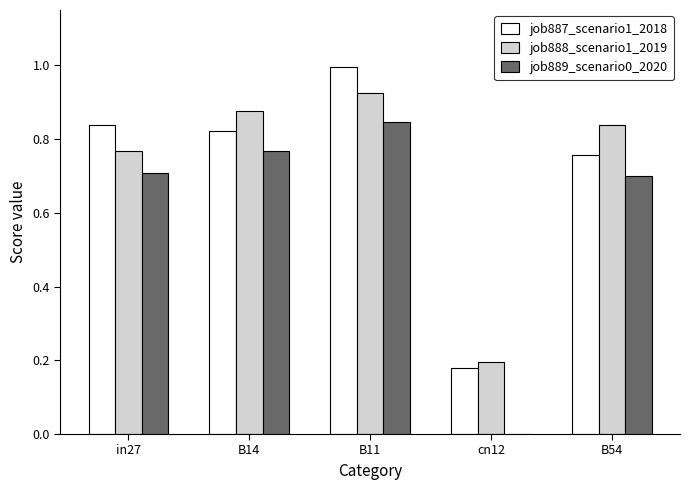

What is the average value of the job889_scenario0_2020 series?

0.6